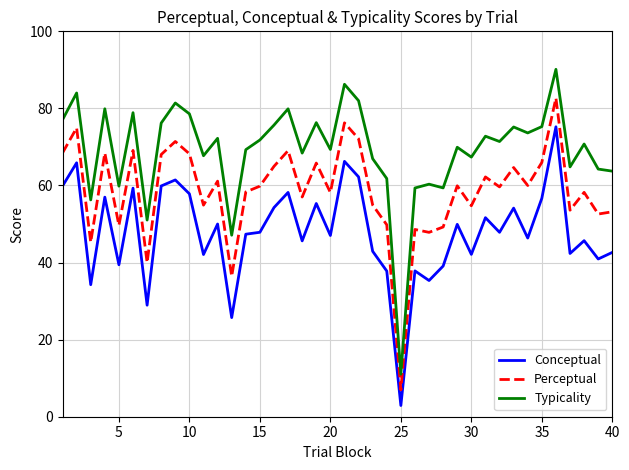

What is the difference between the maximum and minimum values in the Conceptual series?

72.3